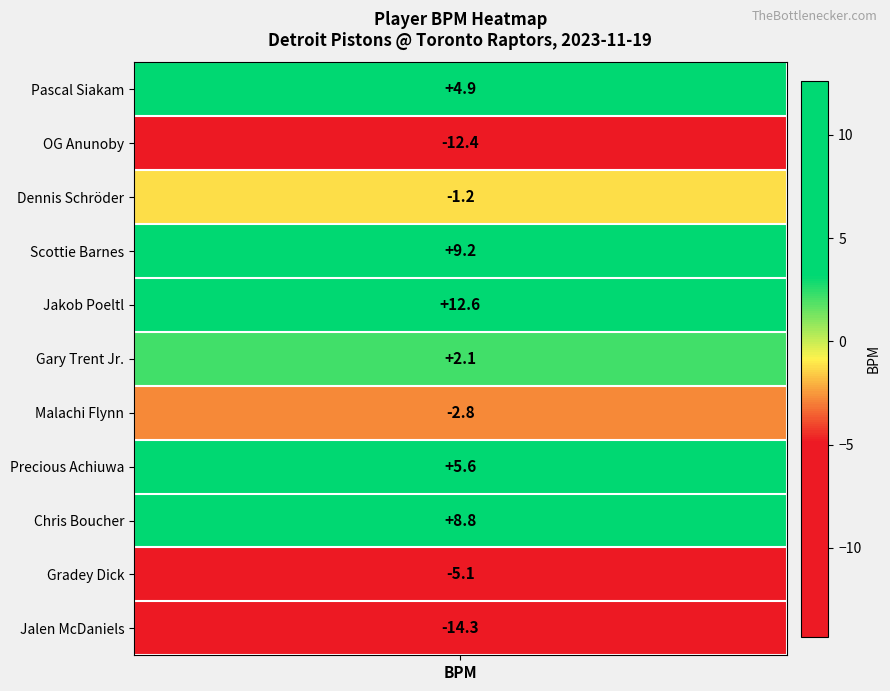

What is the approximate value at Jalen McDaniels?

-14.3